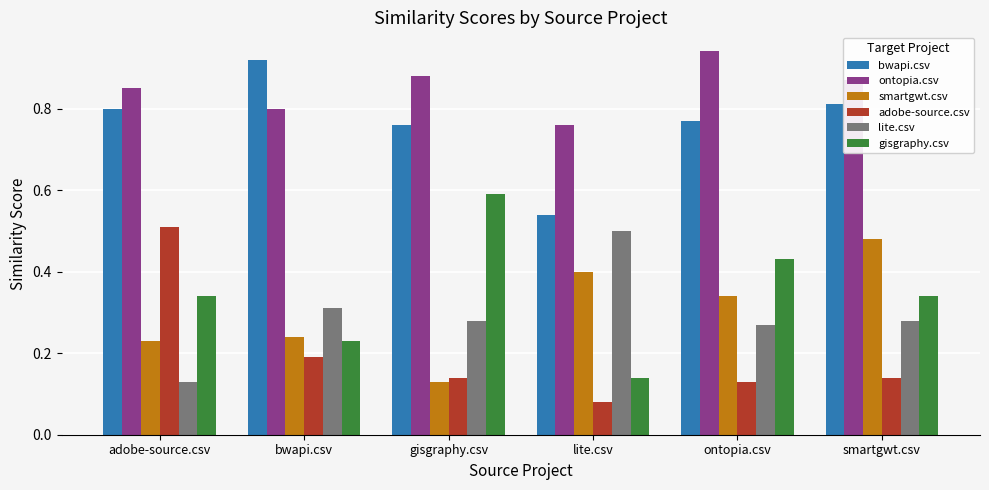

True or false: bwapi.csv has a value of 0.9 at lite.csv.

False